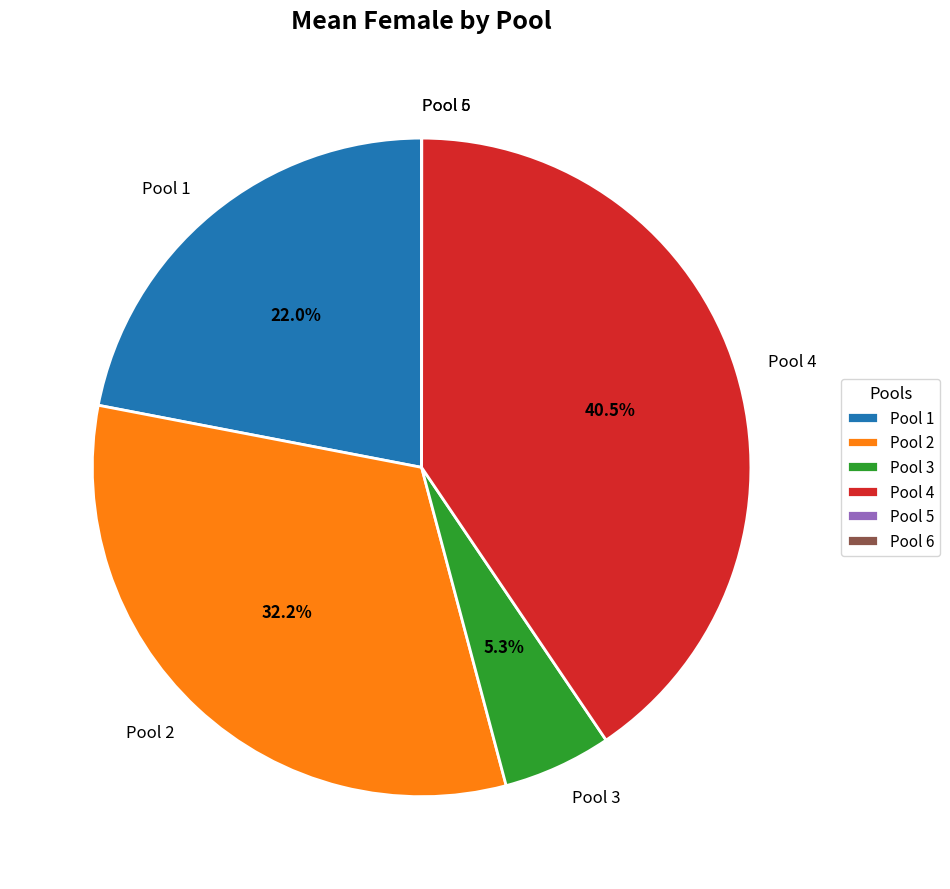

How much of the chart is everything except Pool 1?

78.0%